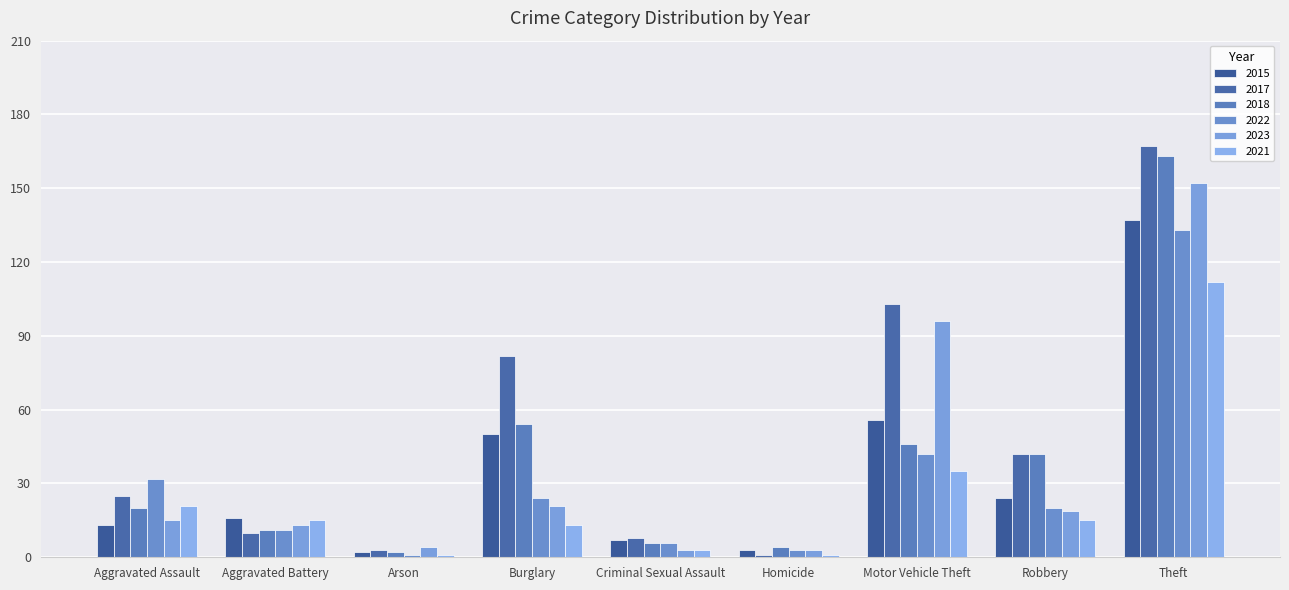

What is the spread (max minus min) of values at Aggravated Battery?

6